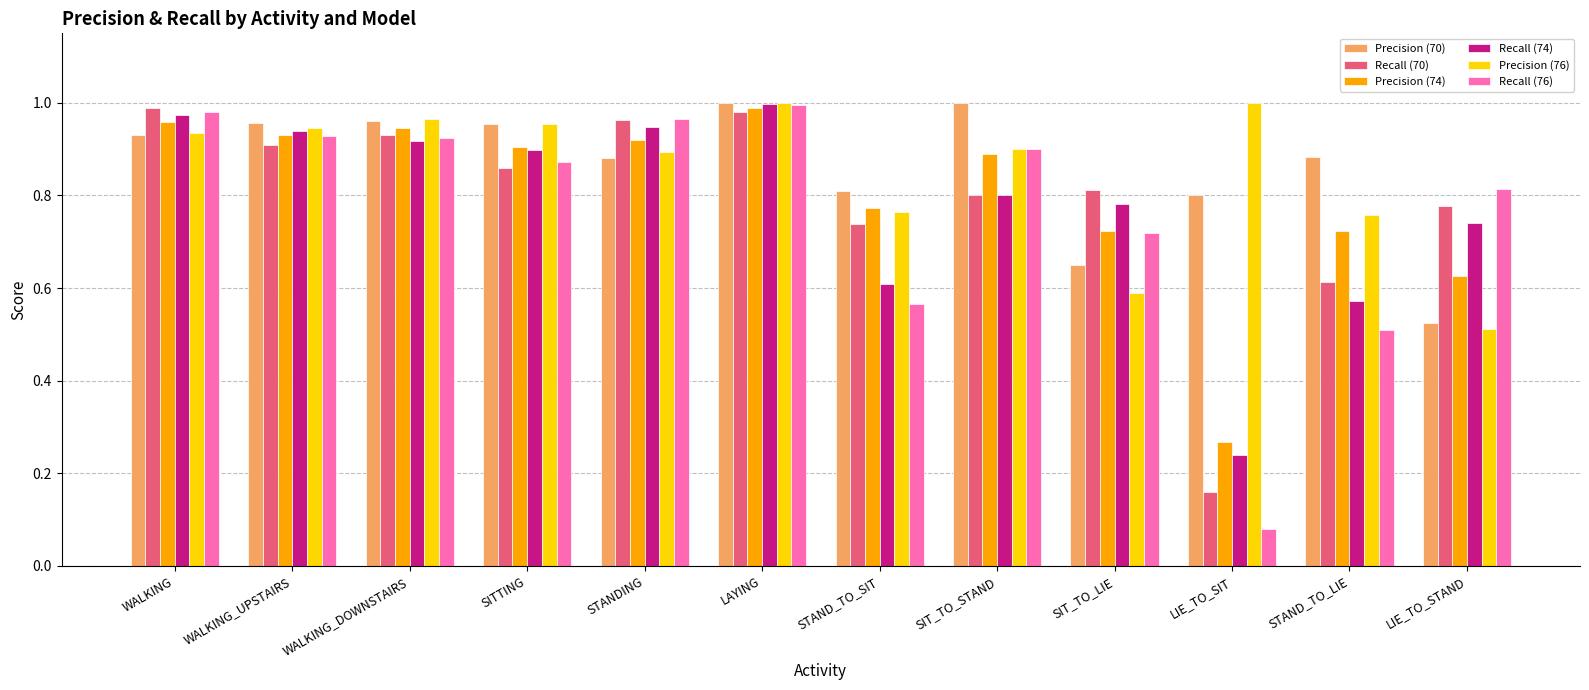

What is the difference between the maximum and second lowest values in the Precision (74) series?

0.4